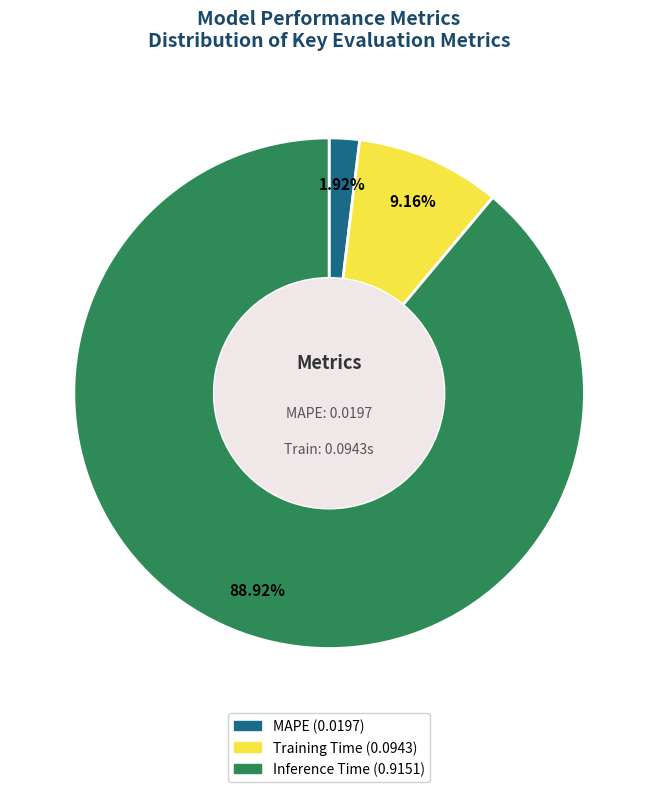

Is there a majority slice in this chart?

Yes